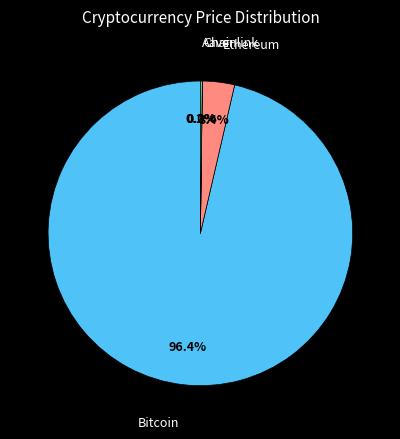

Is there any slice that represents more than half of the pie?

Yes